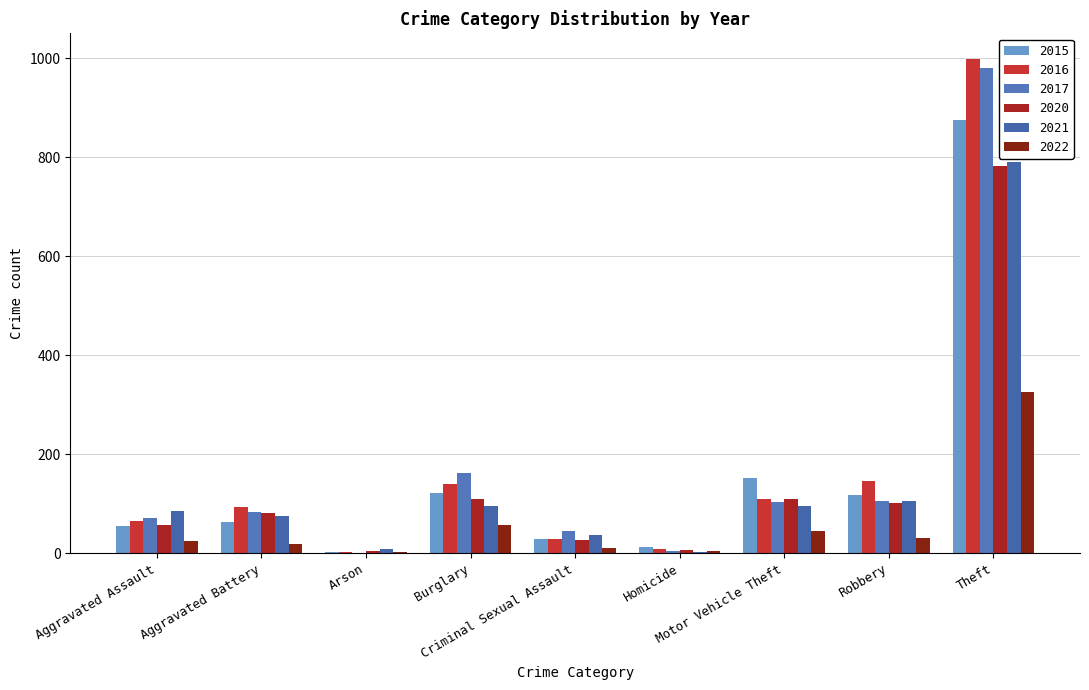

Reading left to right, list all the values displayed in this chart.

2015: Aggravated Assault=54	Aggravated Battery=64	Arson=2	Burglary=121	Criminal Sexual Assault=28	Homicide=13	Motor Vehicle Theft=152	Robbery=117	Theft=874
2016: Aggravated Assault=66	Aggravated Battery=93	Arson=2	Burglary=139	Criminal Sexual Assault=28	Homicide=8	Motor Vehicle Theft=110	Robbery=145	Theft=999
2017: Aggravated Assault=72	Aggravated Battery=83	Arson=1	Burglary=162	Criminal Sexual Assault=44	Homicide=5	Motor Vehicle Theft=104	Robbery=105	Theft=979
2020: Aggravated Assault=56	Aggravated Battery=82	Arson=4	Burglary=110	Criminal Sexual Assault=26	Homicide=6	Motor Vehicle Theft=109	Robbery=102	Theft=783
2021: Aggravated Assault=86	Aggravated Battery=75	Arson=8	Burglary=95	Criminal Sexual Assault=36	Homicide=2	Motor Vehicle Theft=96	Robbery=105	Theft=791
2022: Aggravated Assault=25	Aggravated Battery=18	Arson=3	Burglary=56	Criminal Sexual Assault=10	Homicide=4	Motor Vehicle Theft=45	Robbery=30	Theft=325